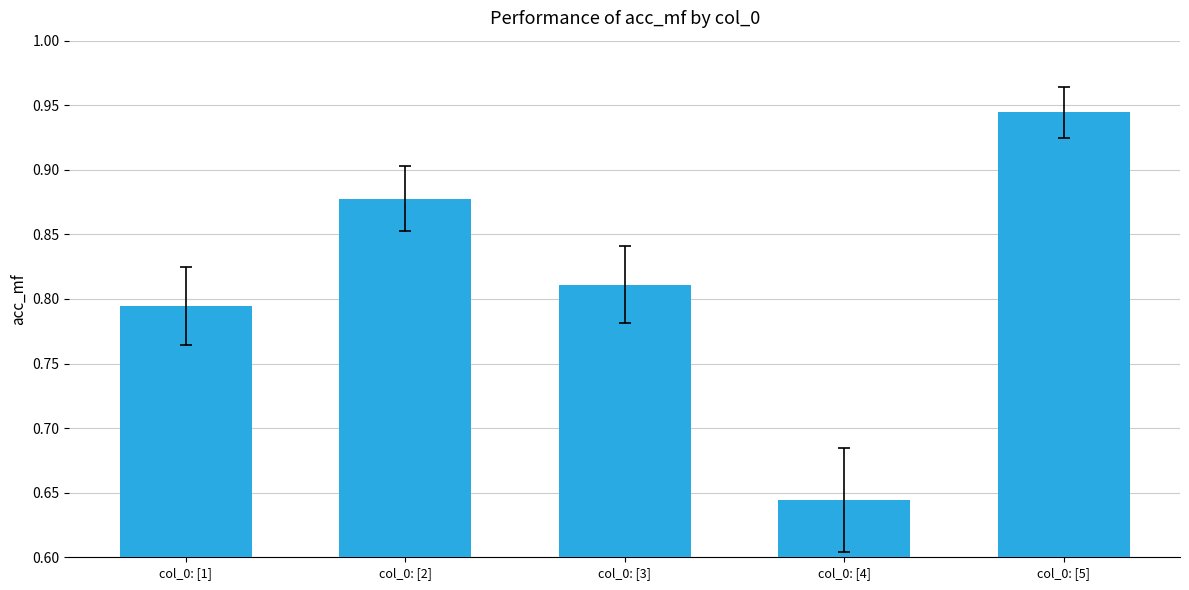

Is it true that the value at col_0: [5] is 0.4?

False